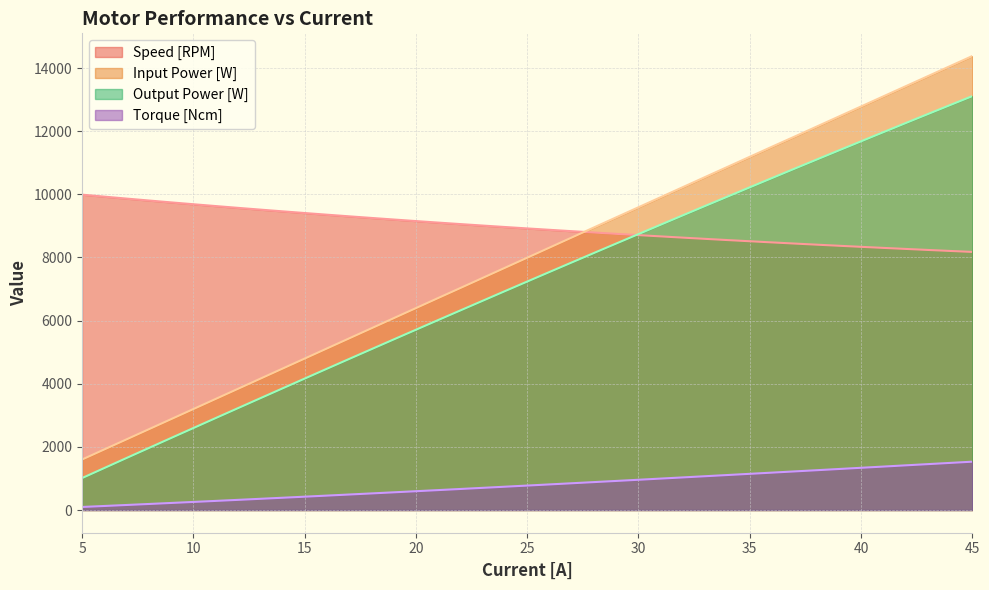

What are all the series names shown in the legend?

Speed [RPM], Input Power [W], Output Power [W], Torque [Ncm]